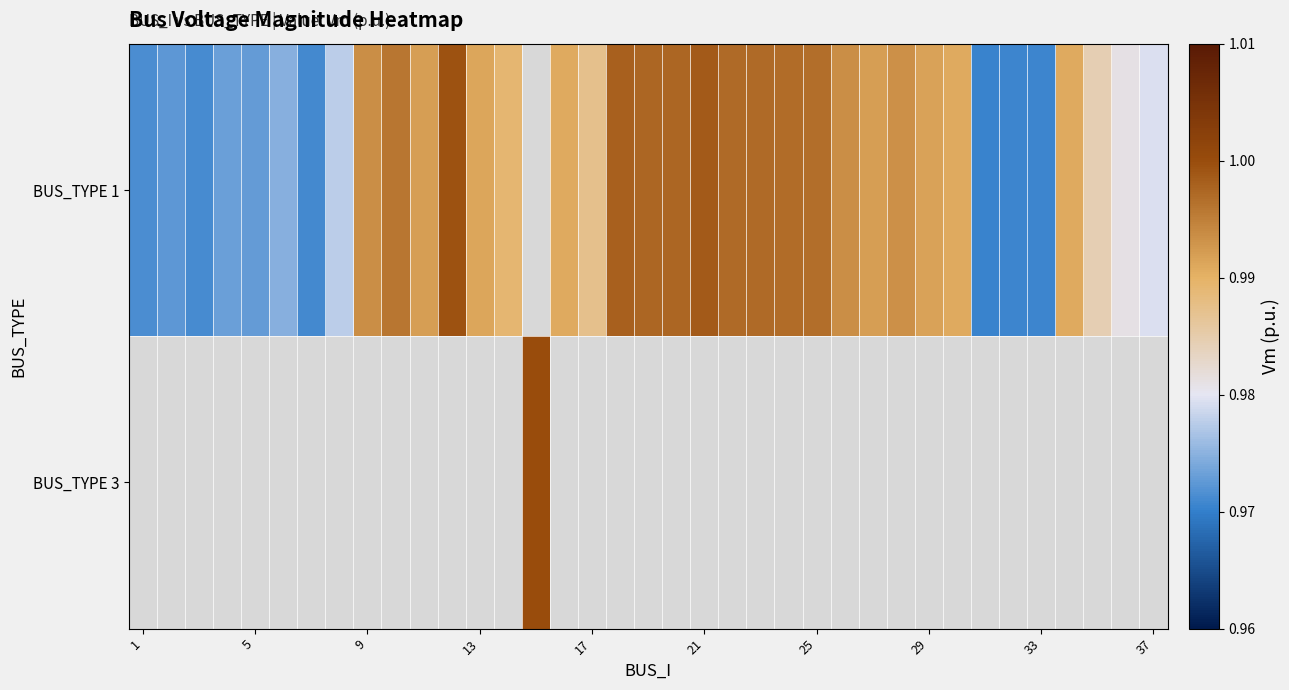

What is the greatest value displayed?

1.0